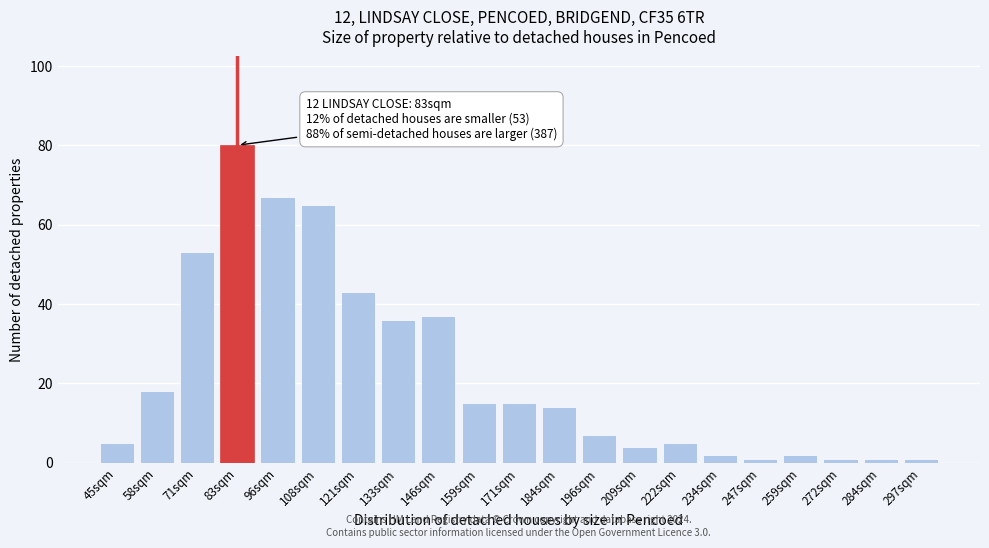

Reading right to left, what are all the values shown in this chart?

1	1	1	2	1	2	5	4	7	14	15	15	37	36	43	65	67	80	53	18	5